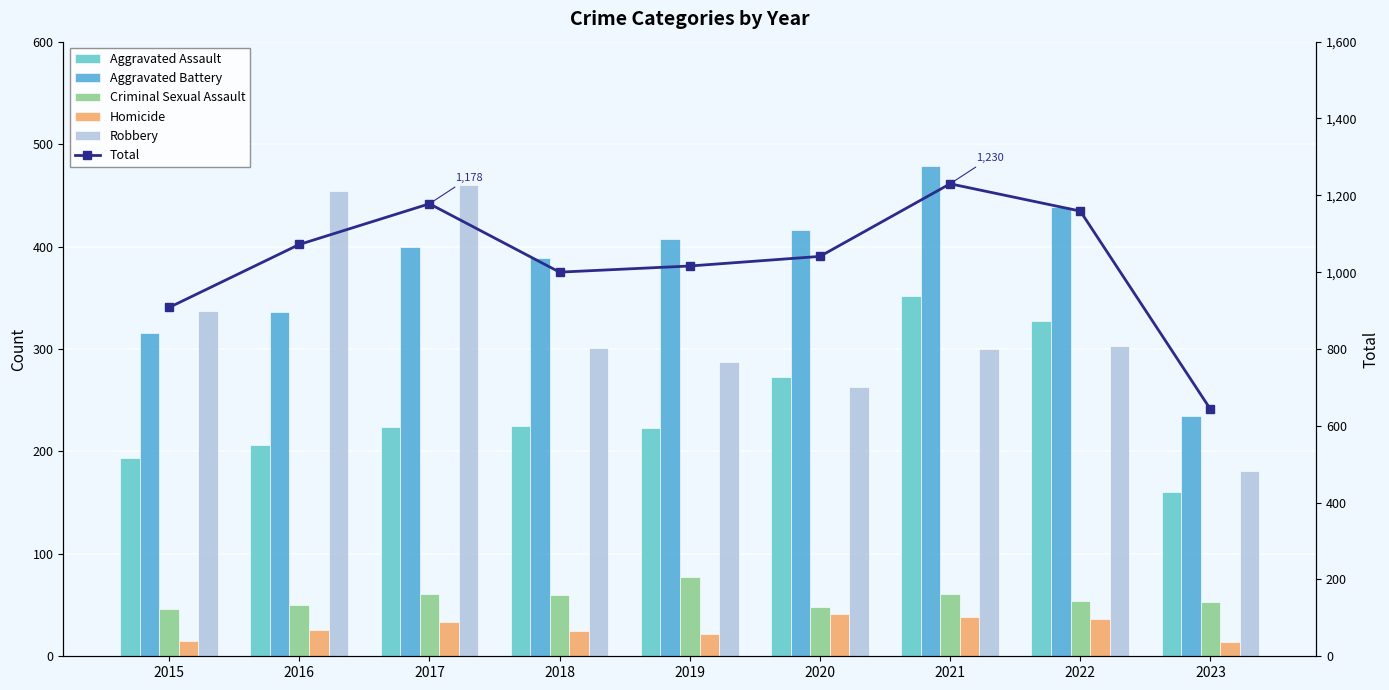

At 2018, list the series in order from smallest to largest.

Homicide, Criminal Sexual Assault, Aggravated Assault, Robbery, Aggravated Battery, Total